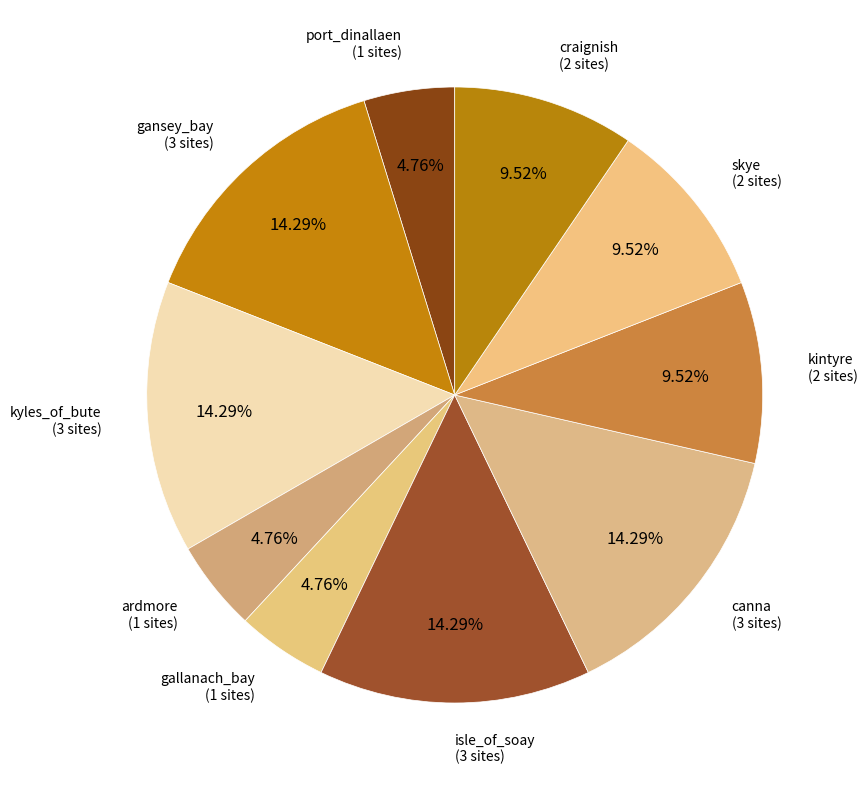

To the nearest percent, what is the difference between the largest and smallest slice percentages?

10%